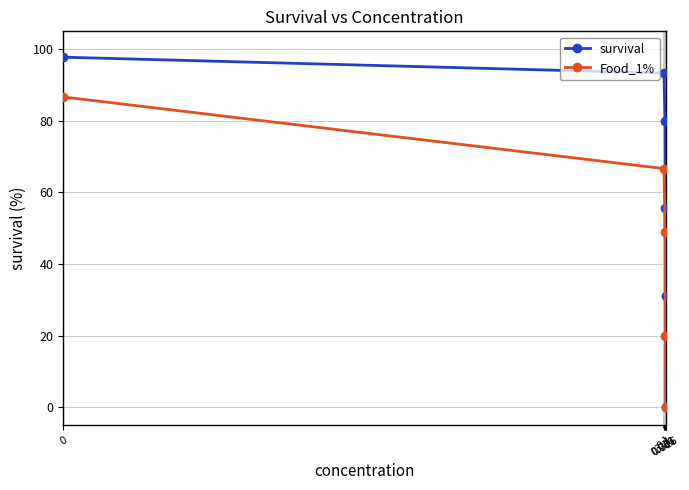

Which series has the widest spread of values?

survival